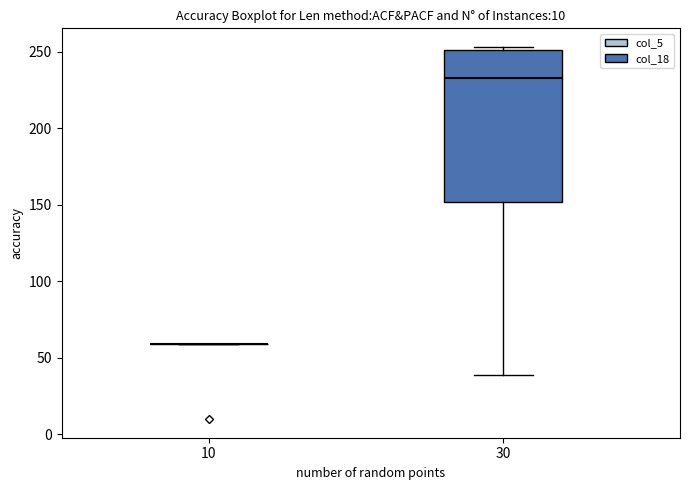

Reading left to right, read every box against the y-axis: the position of its median line, the range the box covers, and the ends of its whiskers. The values are not printed on the chart, so give them approximately, as read against the axis.

10: box collapsed to a line at 60, whiskers 60 to 60
30: median 235, box 150 to 250, whiskers 40 to 255